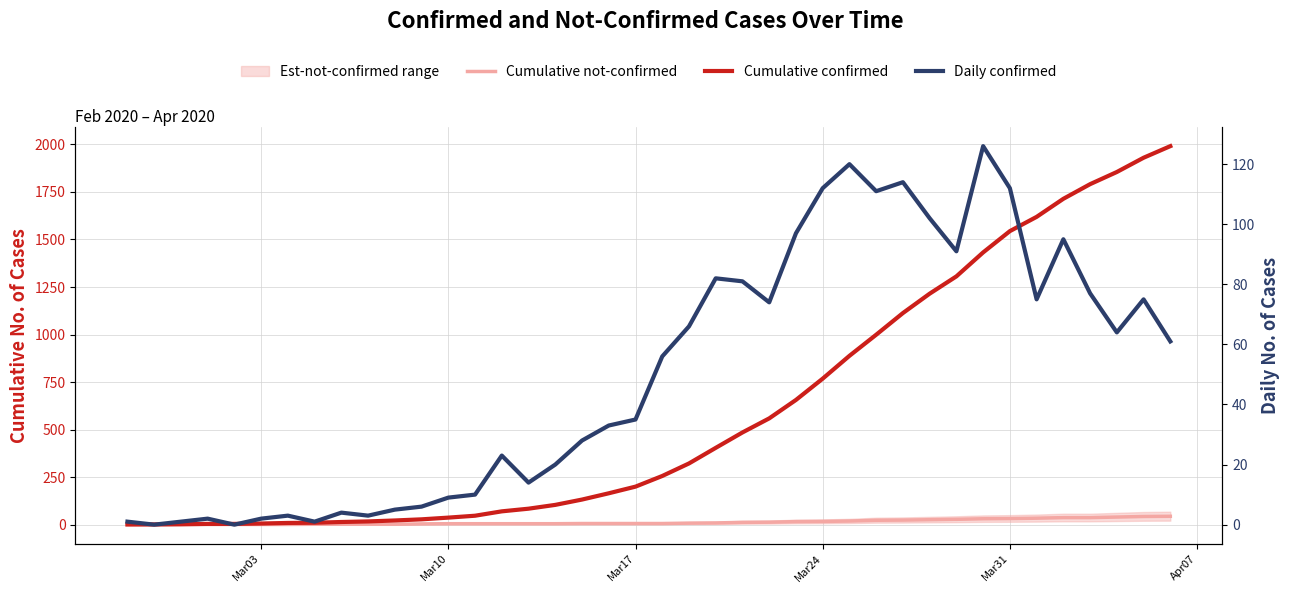

Is the value of Cumulative confirmed at 16 greater than the value of Daily confirmed at 31?

Yes